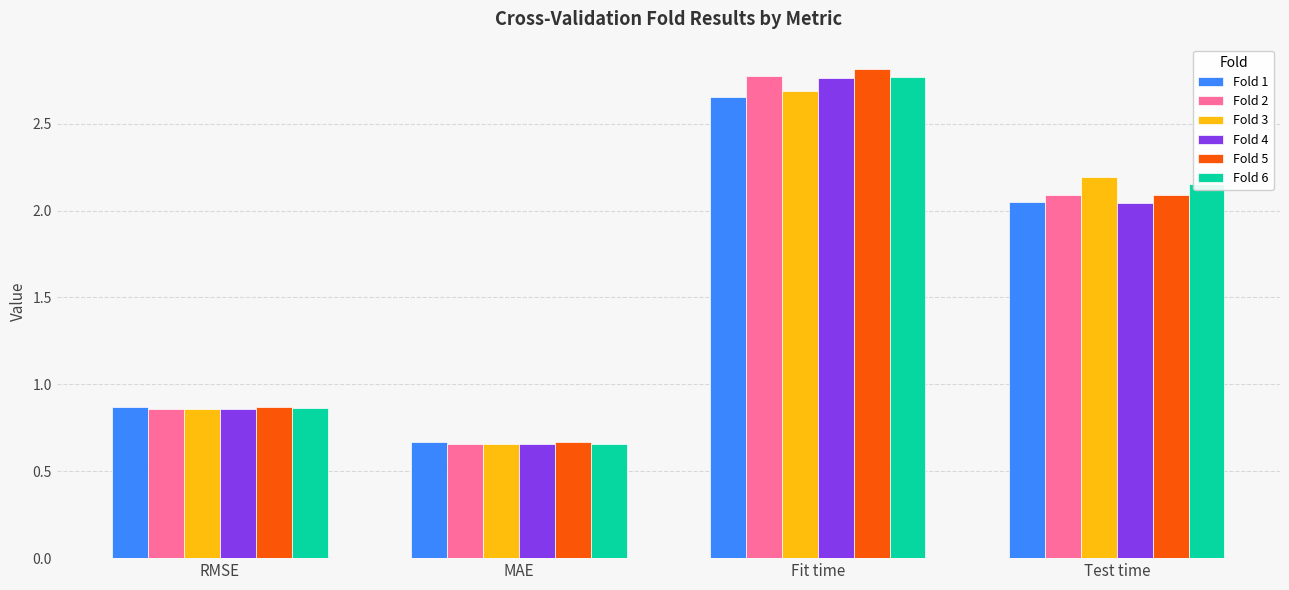

Is the value of Fold 3 at MAE greater than the value of Fold 1 at RMSE?

No